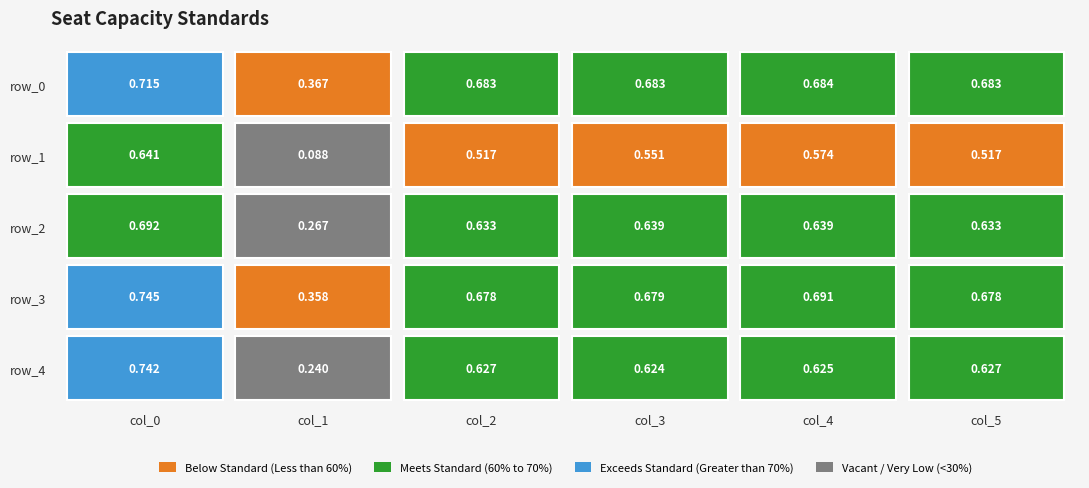

What is the sum of the row_2 values at col_3 and col_1?

0.9